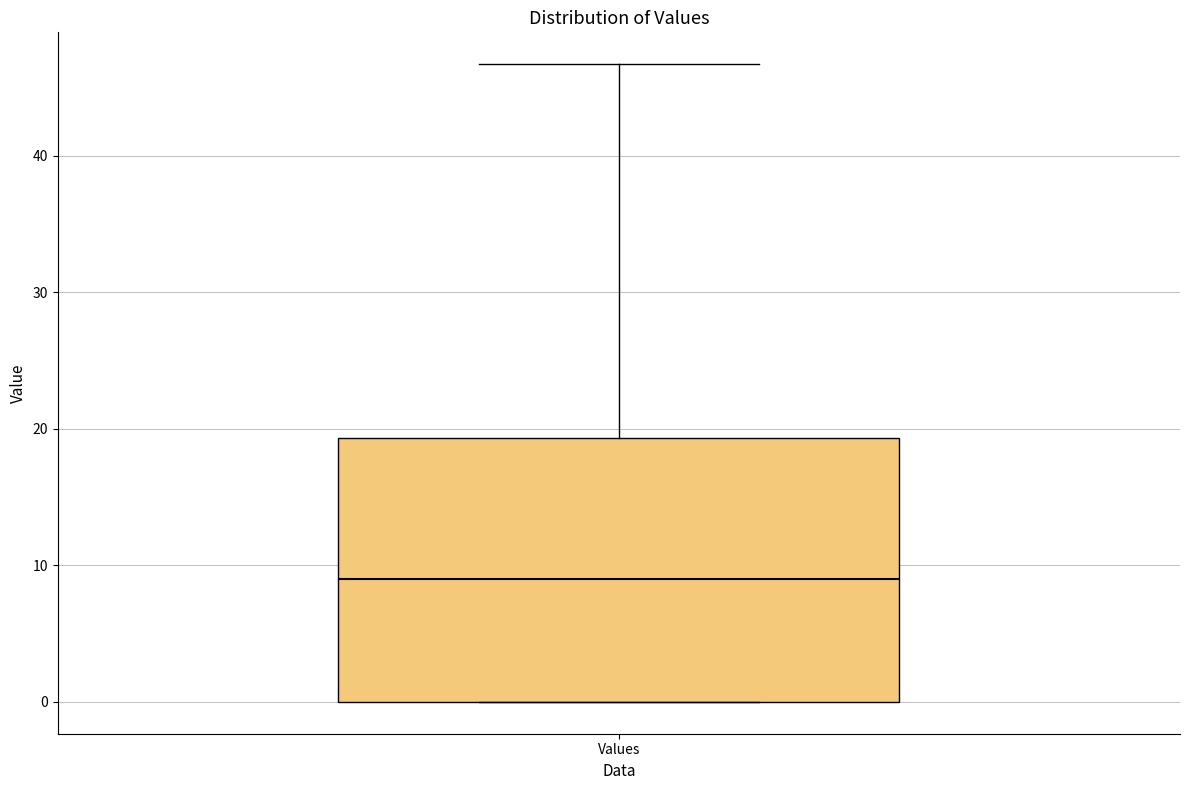

Where does the median line of the box for Values sit on the y-axis? The values are not printed on the chart, so give them approximately, as read against the axis.

9